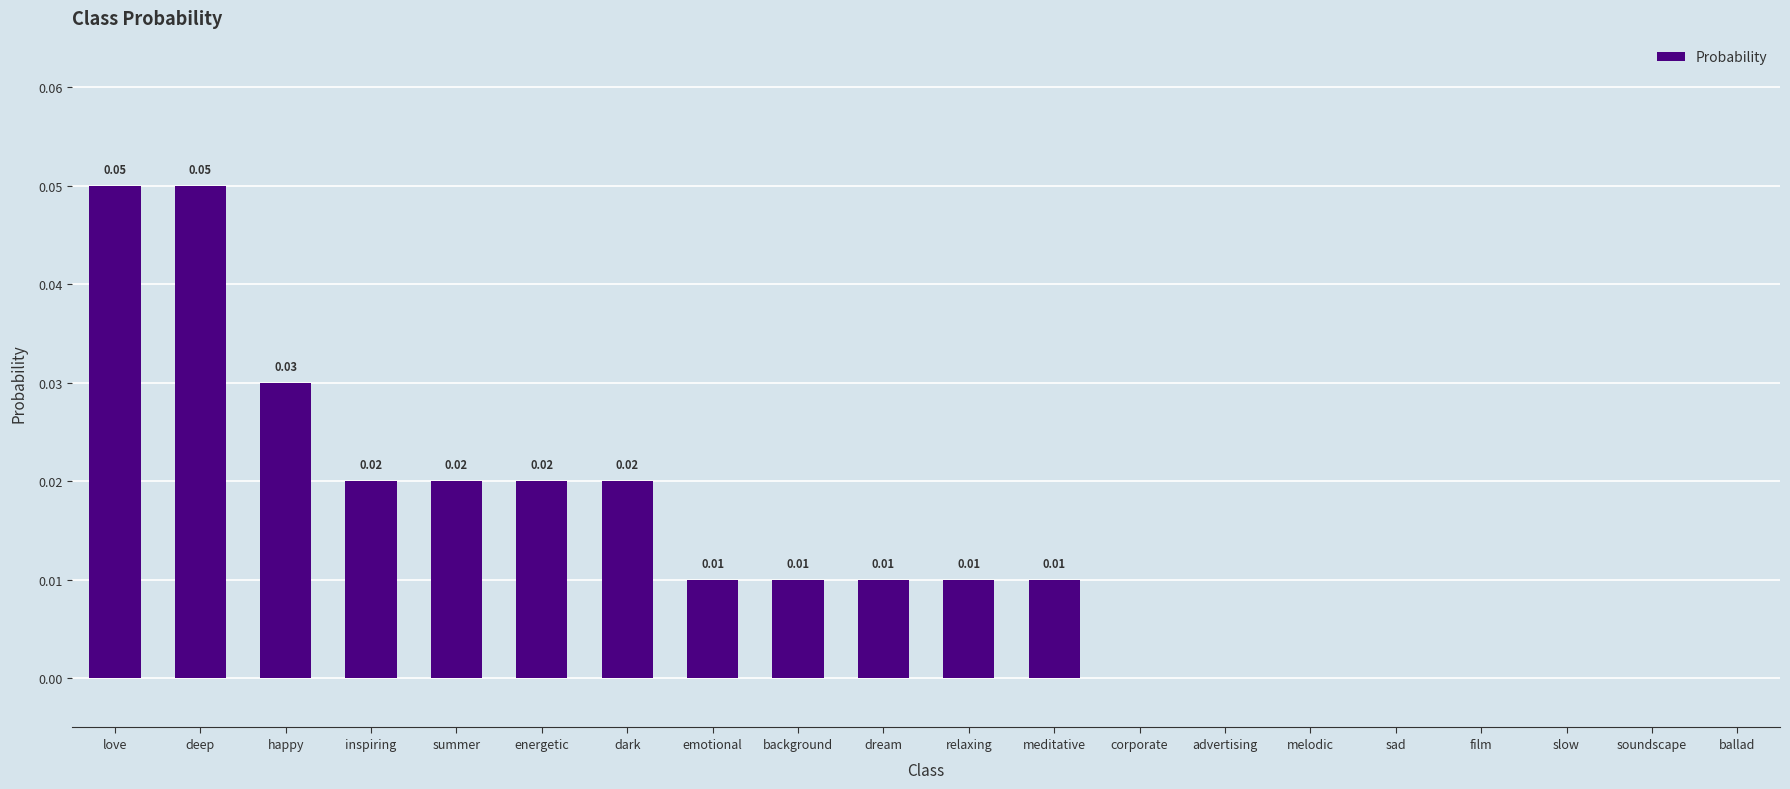

Which has a higher value, deep or ballad?

deep